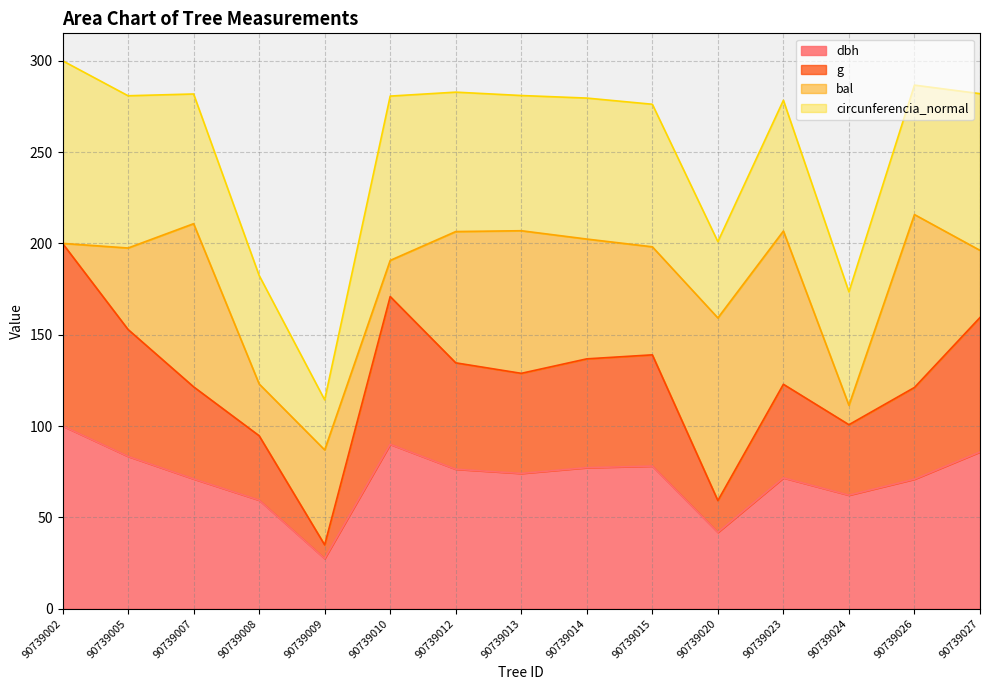

Which has a higher value, 90739014 or 90739010?

90739010